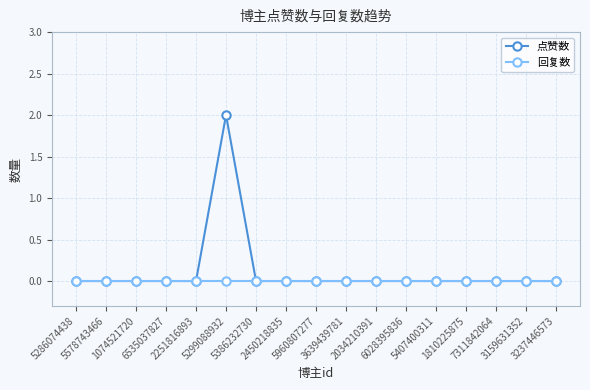

List the series in order of their peak value, lowest first.

回复数, 点赞数